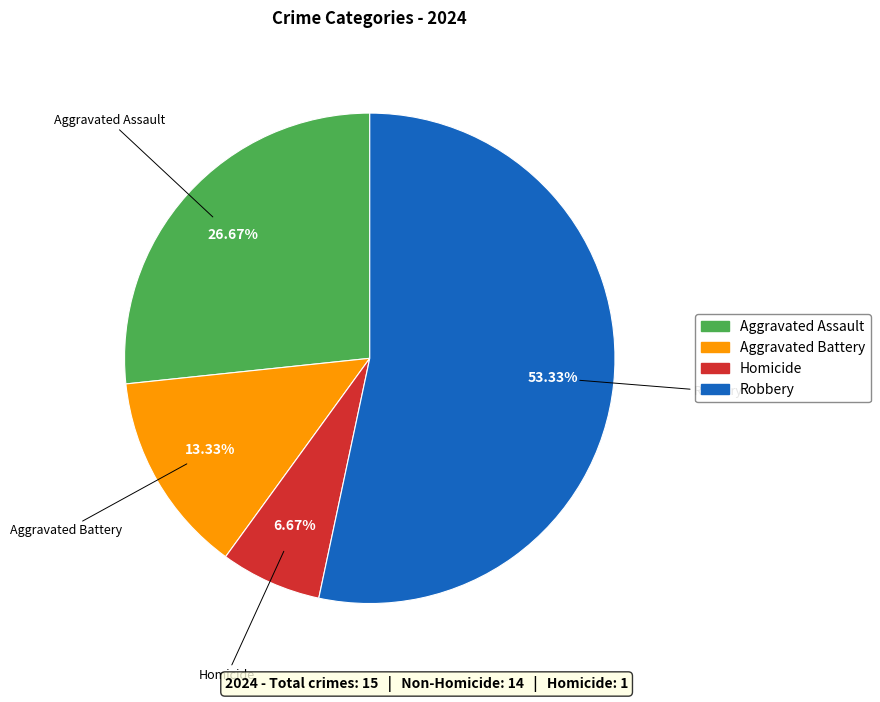

Which has a higher value, Aggravated Assault or Robbery?

Robbery